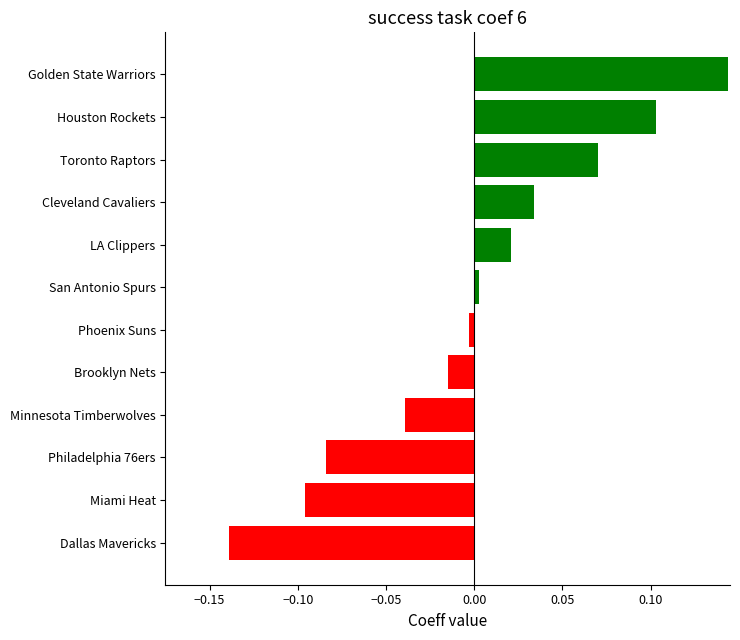

Which has a higher value, Minnesota Timberwolves or Toronto Raptors?

Toronto Raptors